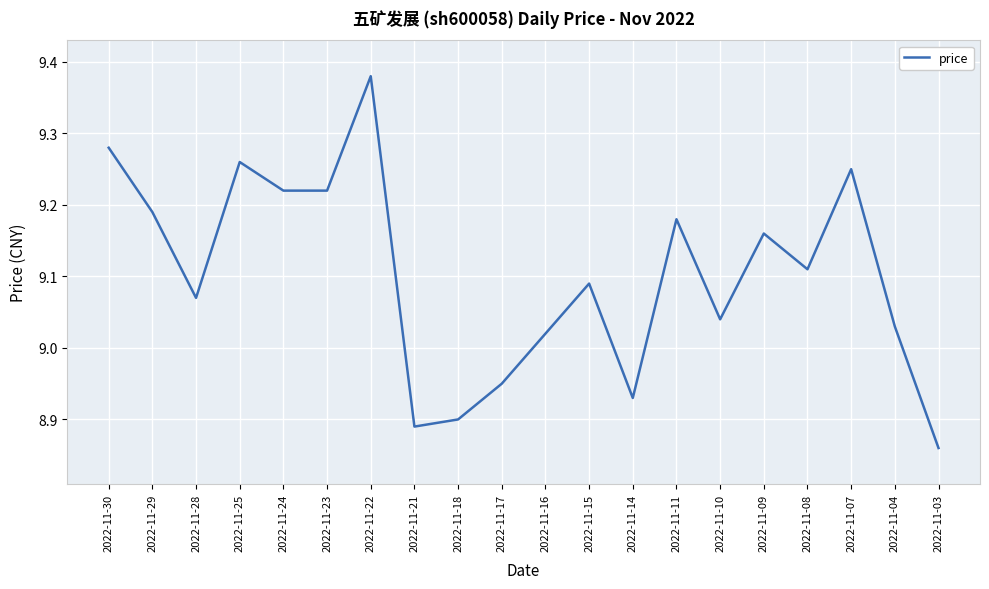

Where is the first local minimum?

2022-11-28